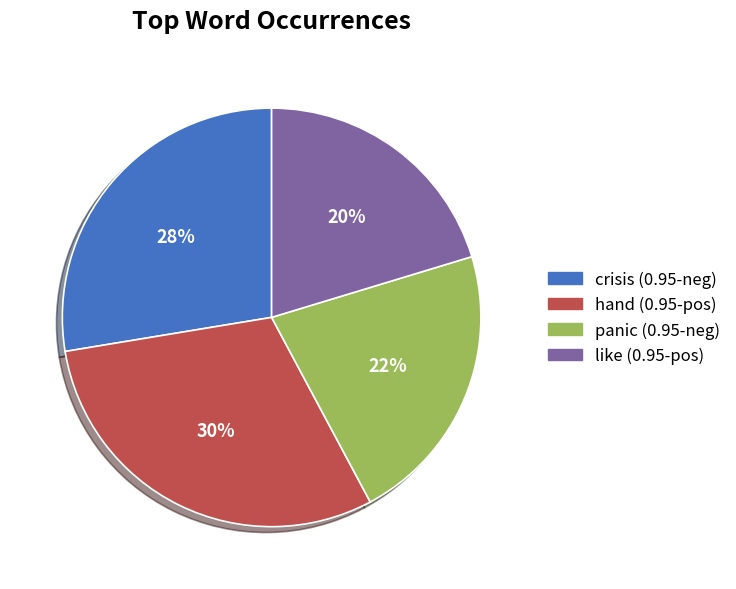

Is there any slice that represents more than half of the pie?

No